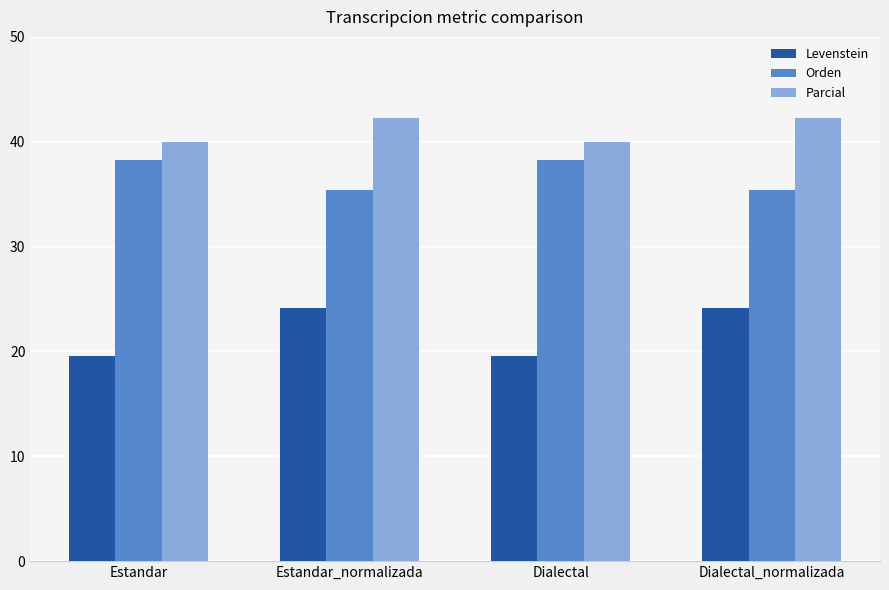

What is the difference between the highest and lowest values at Dialectal_normalizada?

18.2